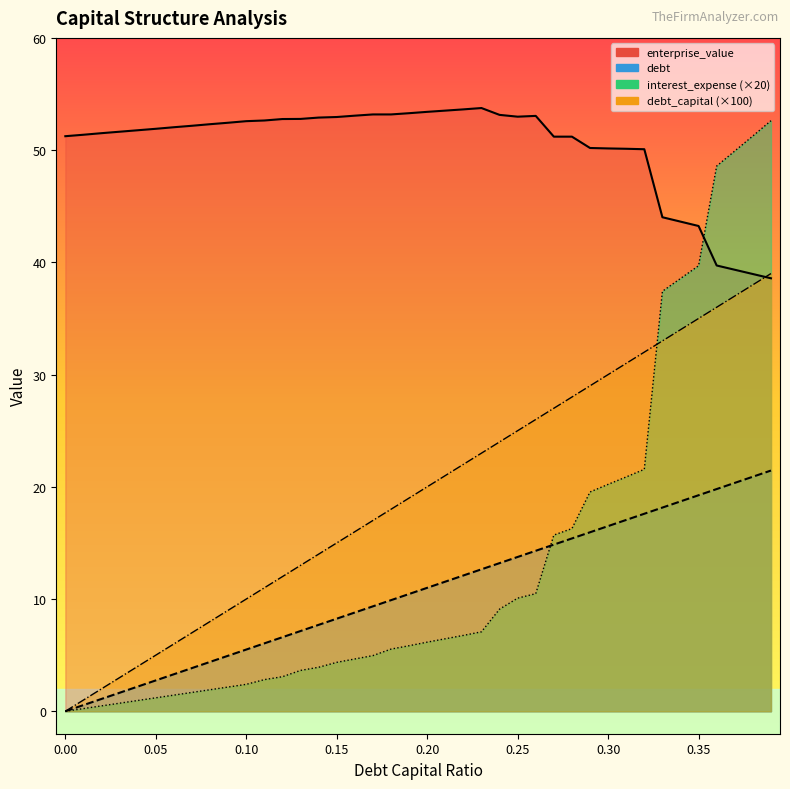

Is it true that enterprise_value equals 53.1 at 0.16?

True